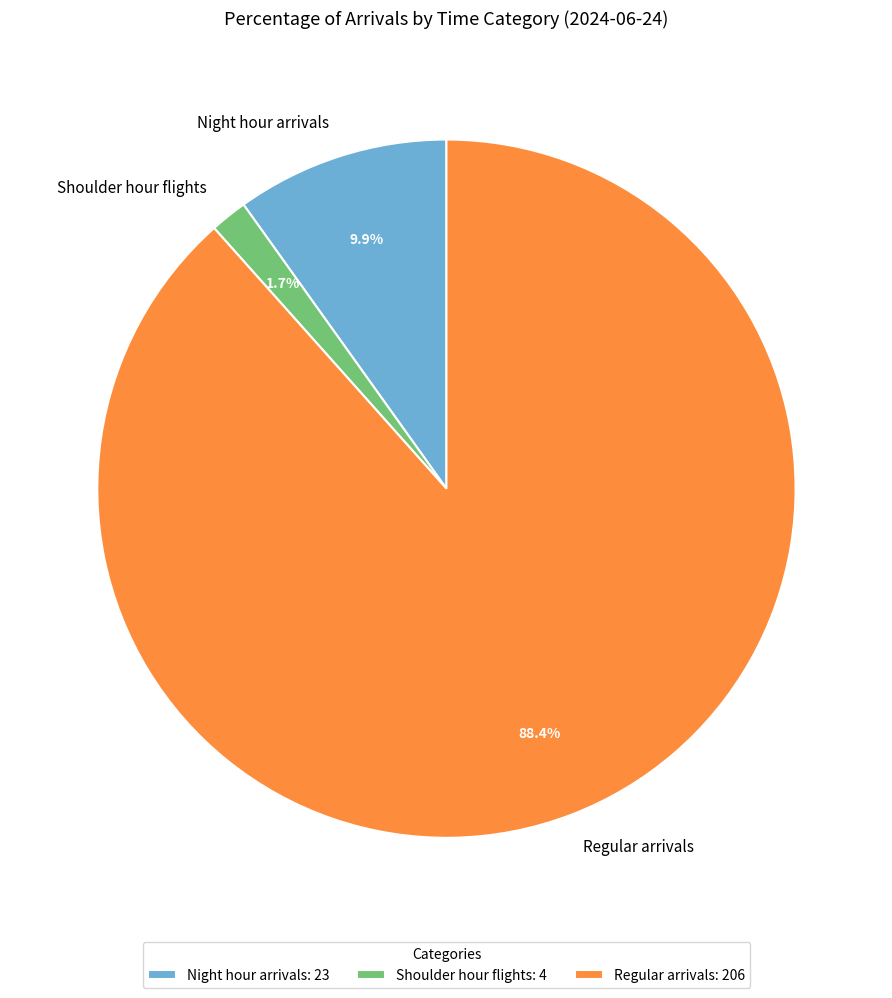

Rank the categories by value from lowest to highest.

Shoulder hour flights, Night hour arrivals, Regular arrivals